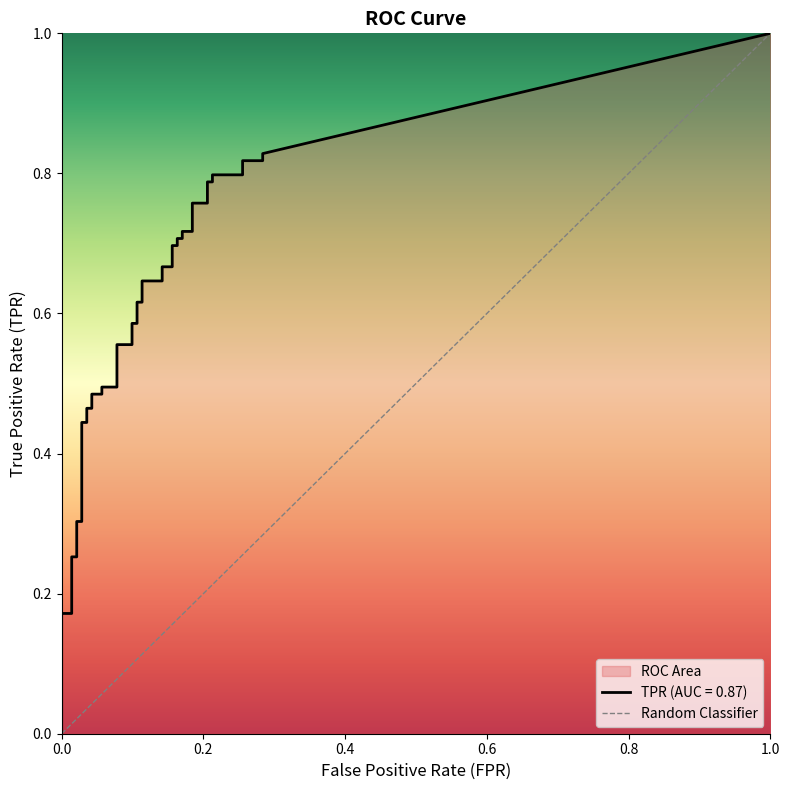

What is the greatest value displayed?

1